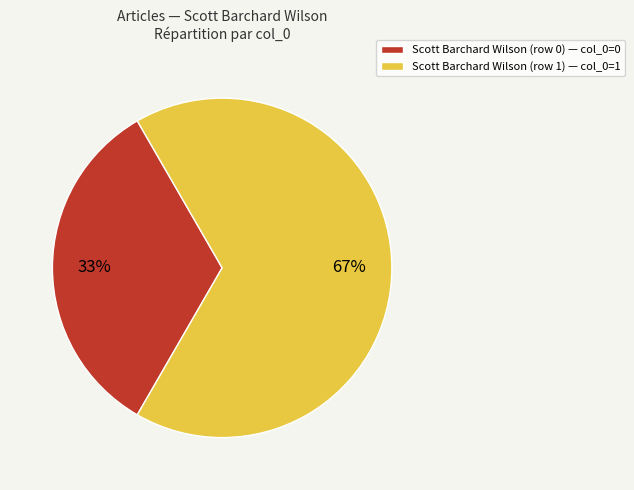

To the nearest percent, what portion does Scott Barchard Wilson (row 1) represent?

67%